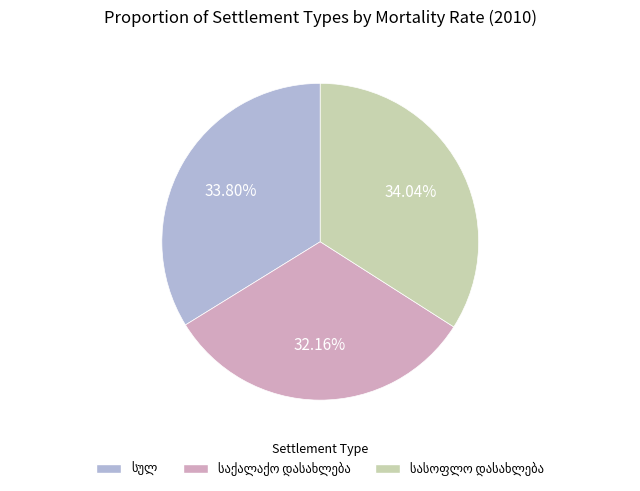

Is there any slice that represents more than half of the pie?

No